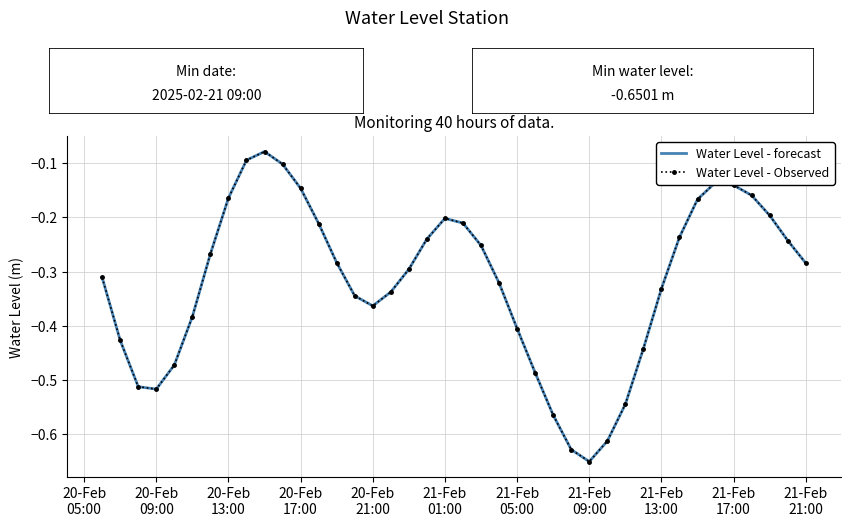

True or false: Water Level - forecast and Water Level - Observed intersect in this chart.

False